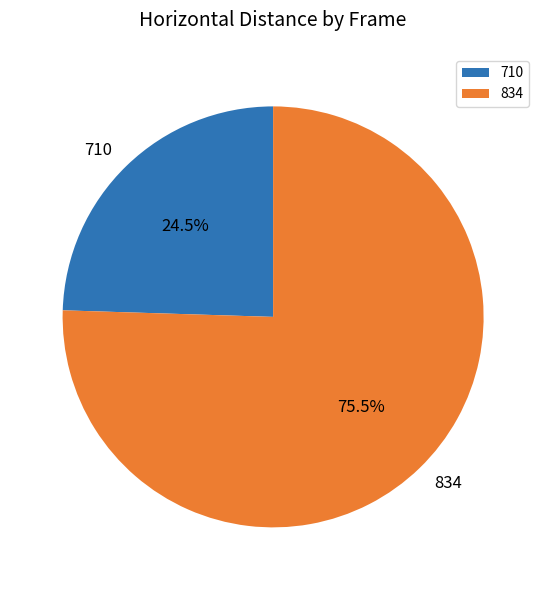

Count the number of slices in the pie.

2